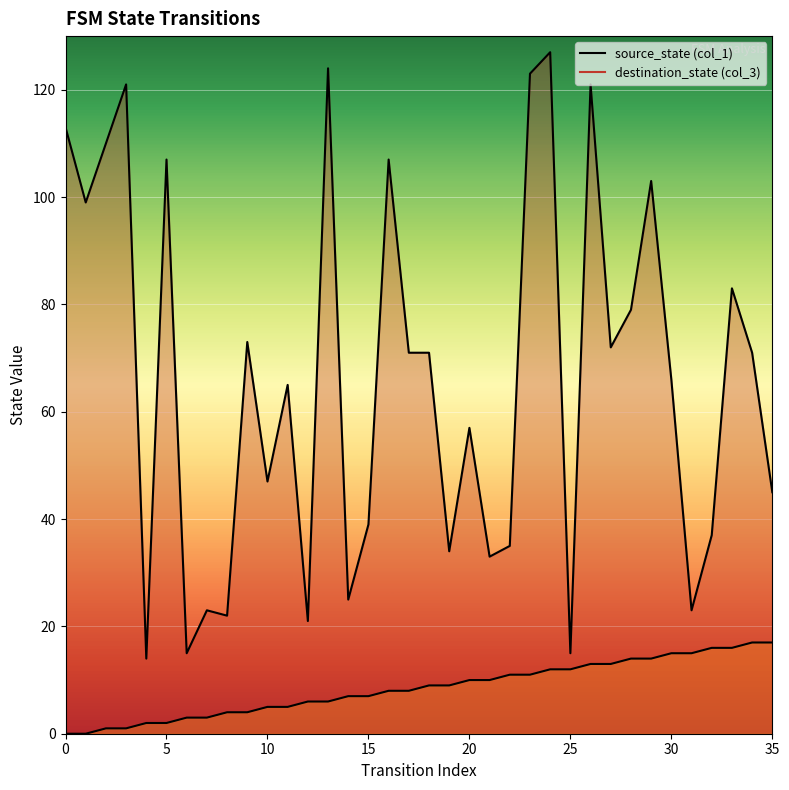

How many lines are shown in the chart?

2